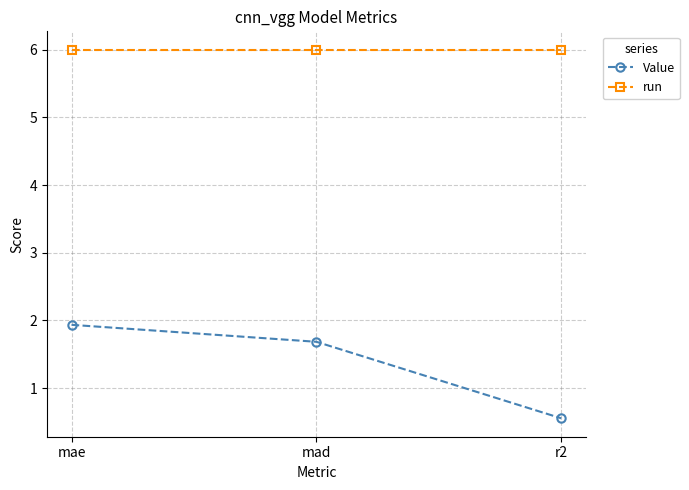

At which category is the sum across all series the highest?

mae